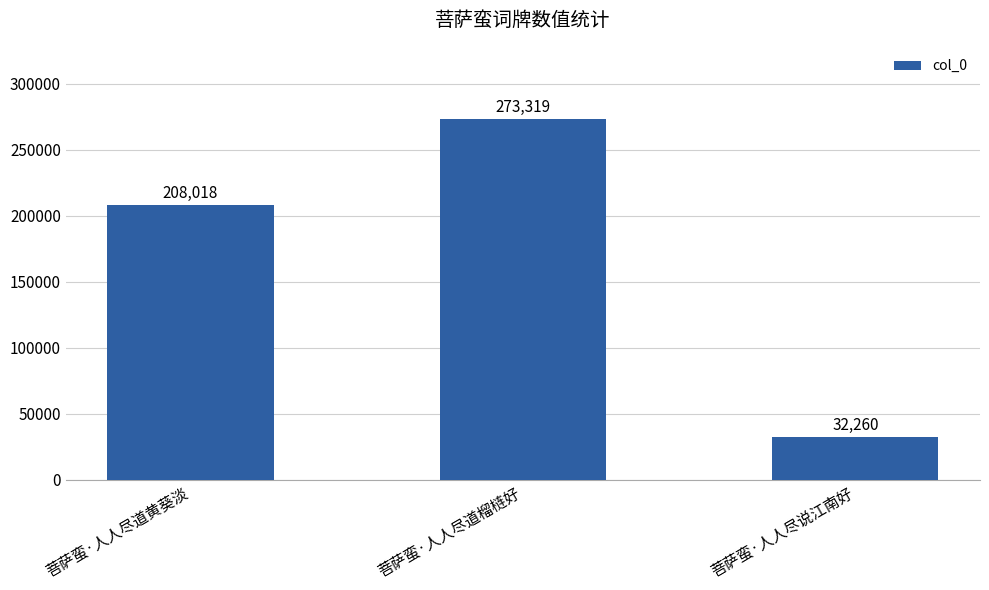

List the labels in order of value, smallest first.

菩萨蛮·人人尽说江南好, 菩萨蛮·人人尽道黄葵淡, 菩萨蛮·人人尽道榴梿好